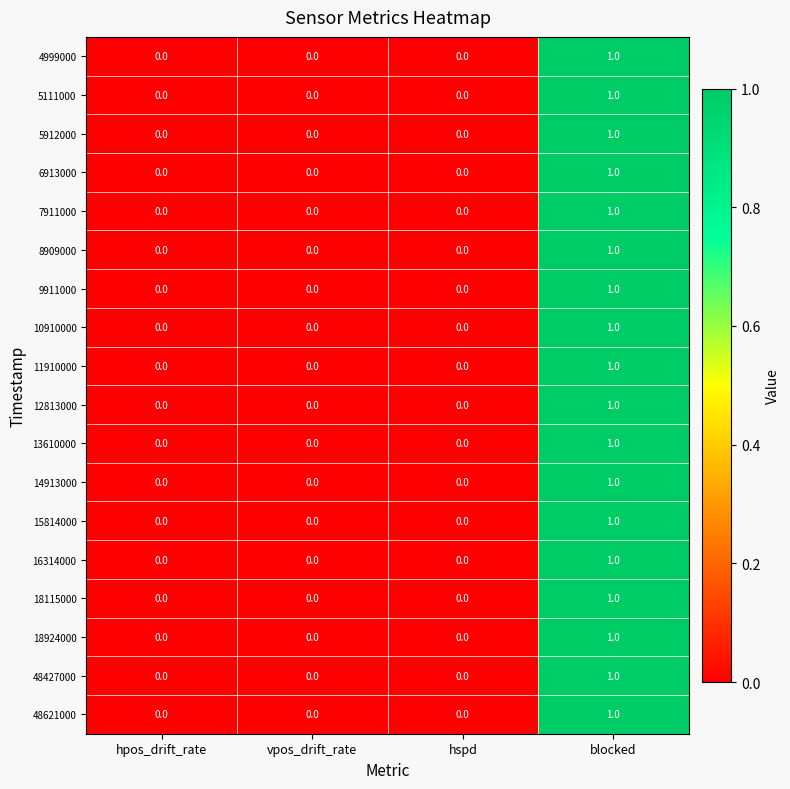

At which category is the sum across all series the highest?

blocked